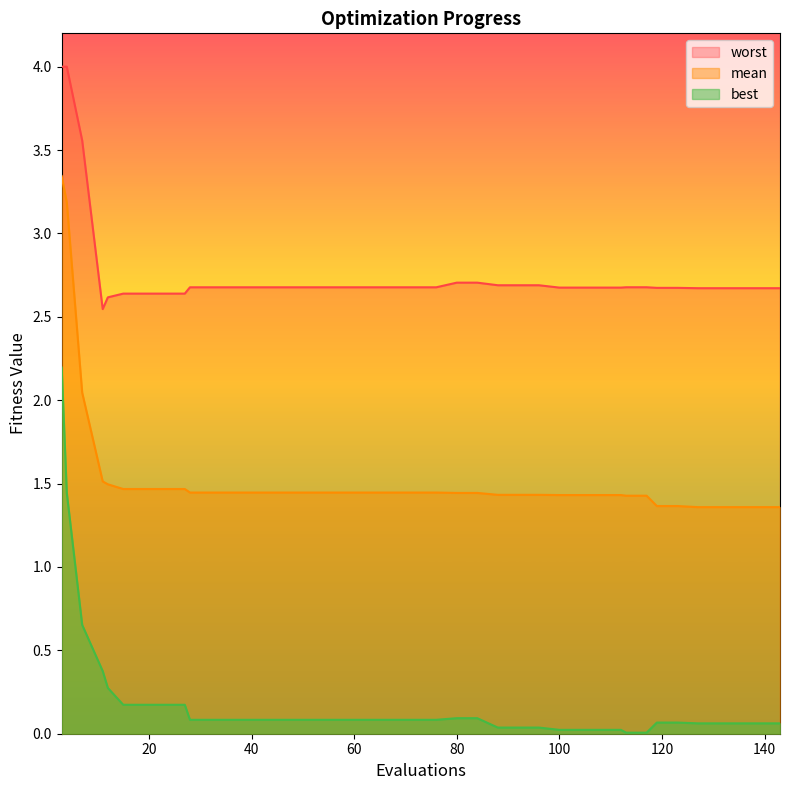

List the series in order of their overall mean, lowest first.

best, mean, worst